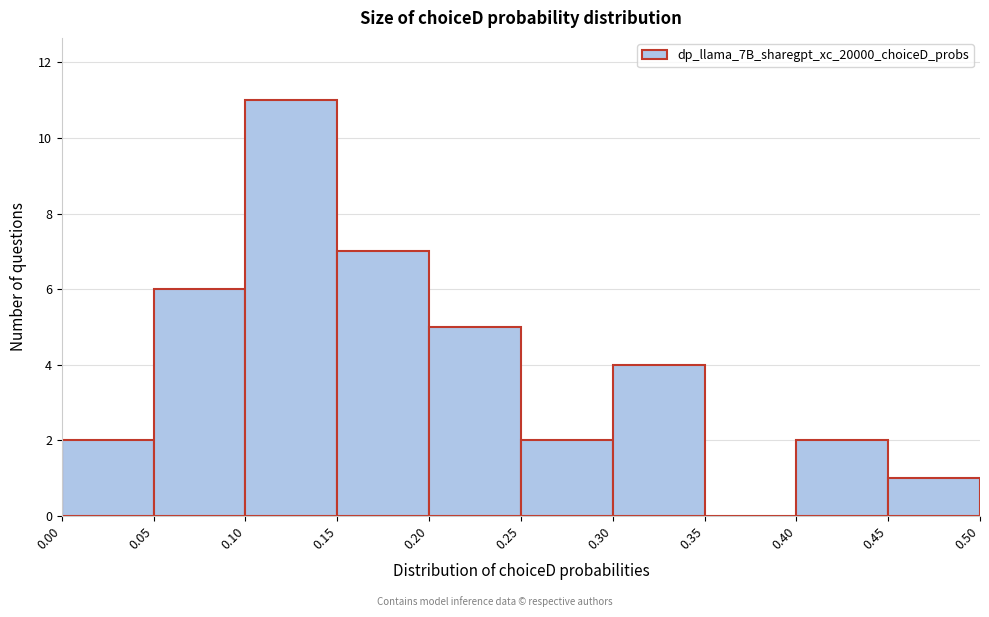

Over which range of the x-axis is the bar tallest?

0.10 to 0.15